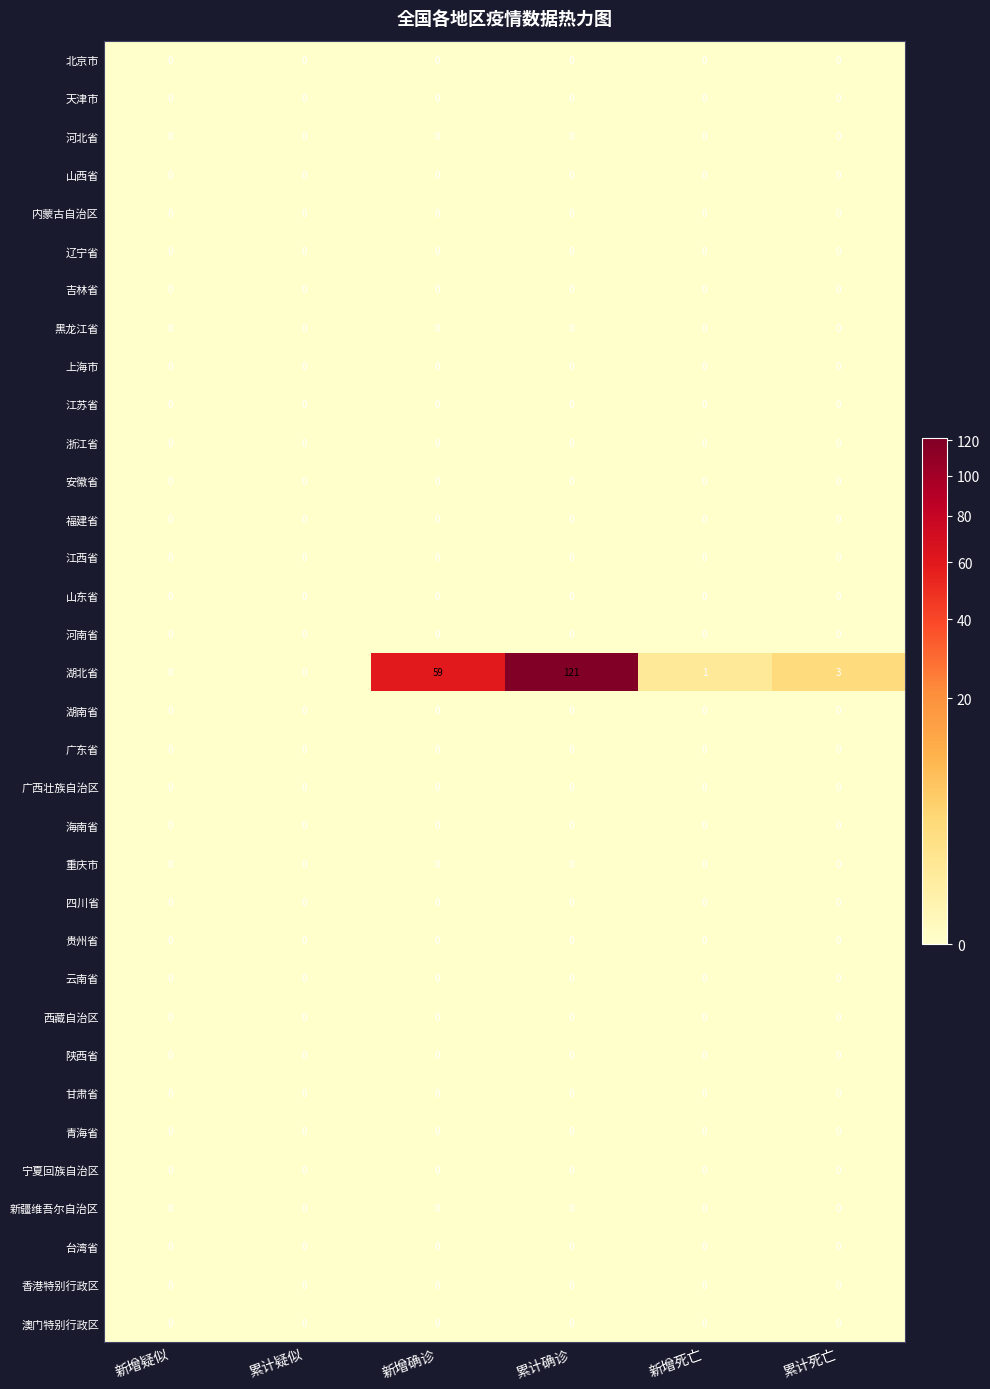

What is the greatest value displayed?

121